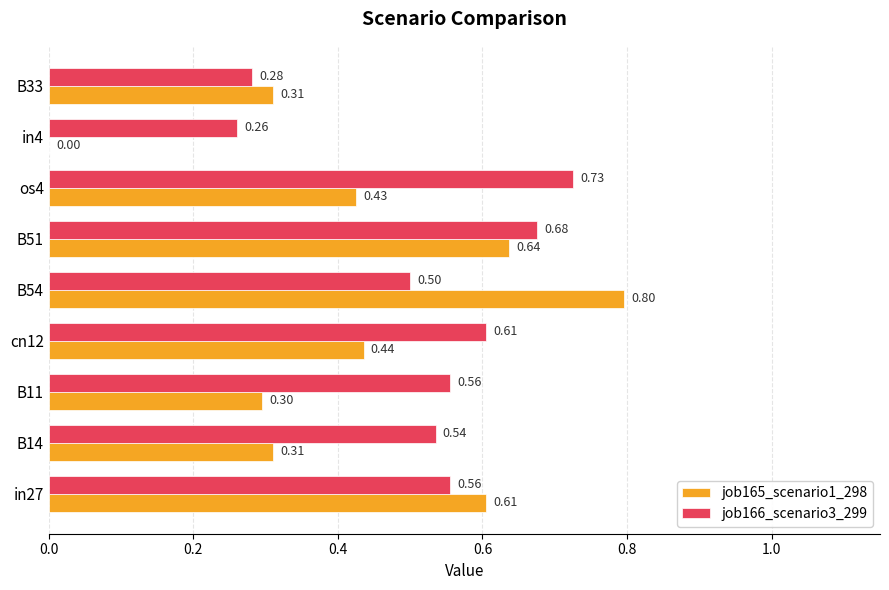

Which series has the largest total across all categories?

job166_scenario3_299